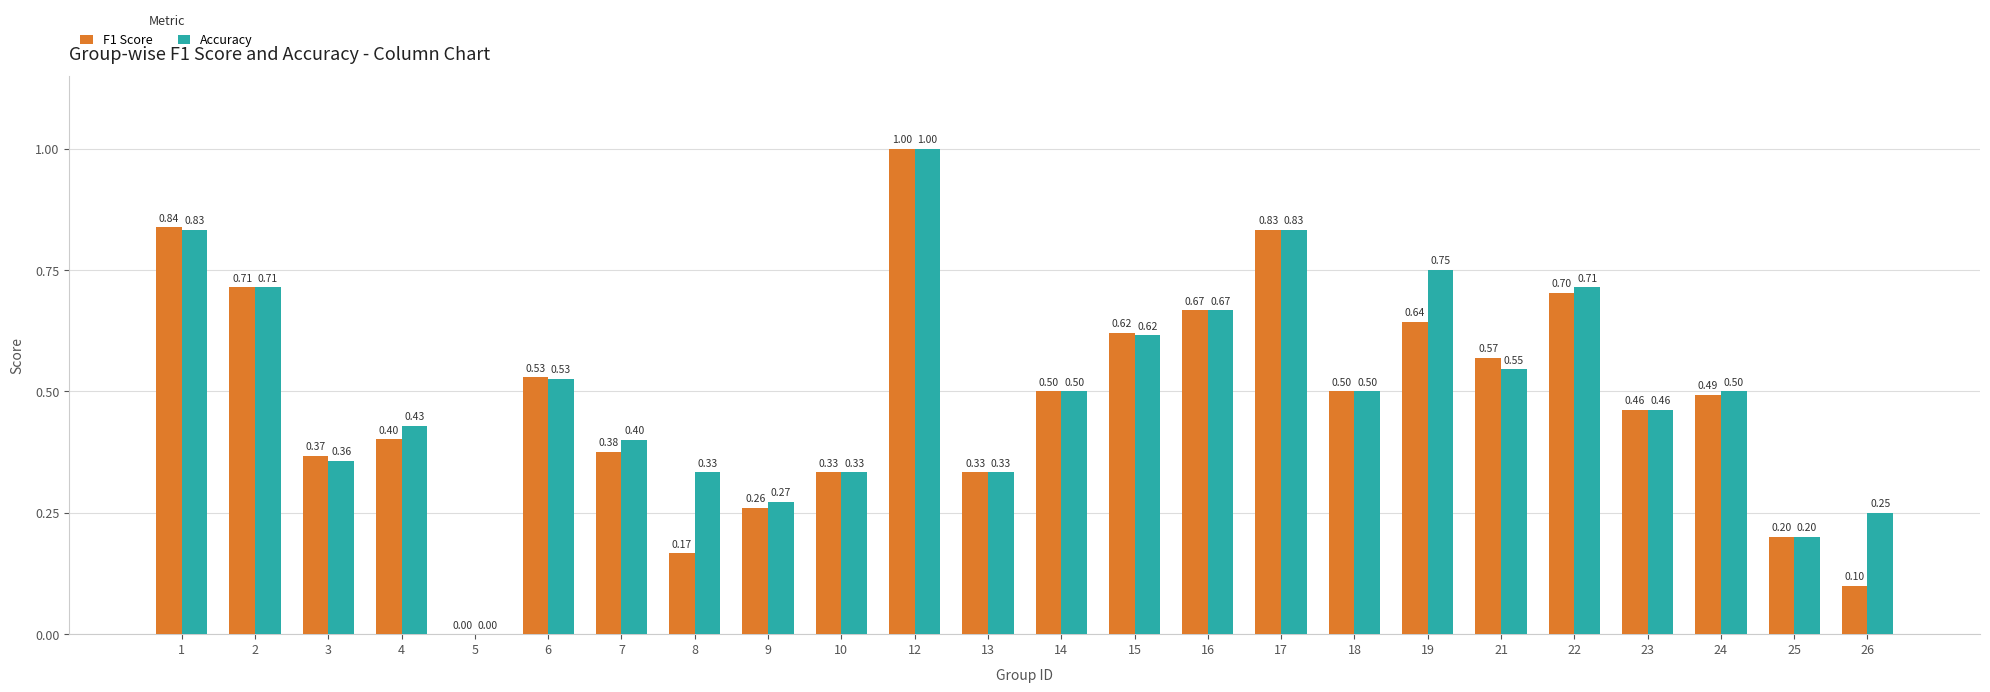

Which series has the largest total across all categories?

Accuracy